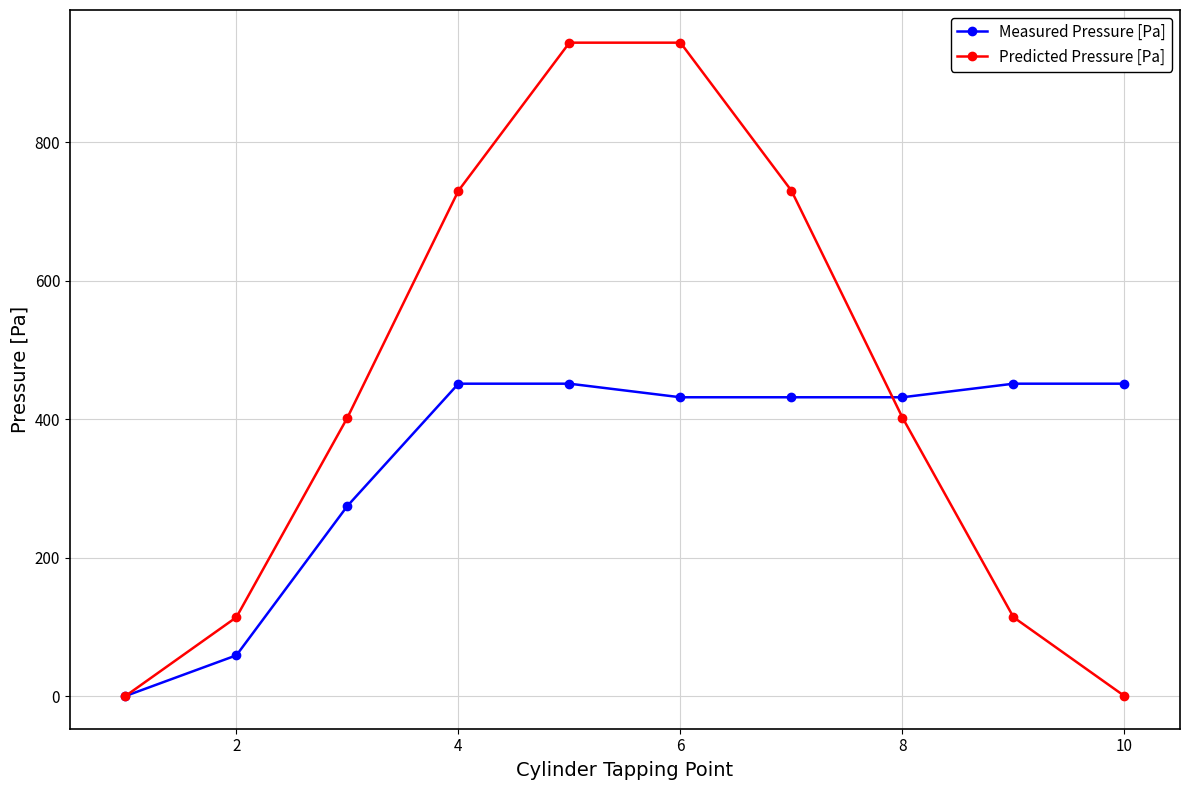

Rank the series by their maximum value, from highest to lowest.

Predicted Pressure [Pa], Measured Pressure [Pa]